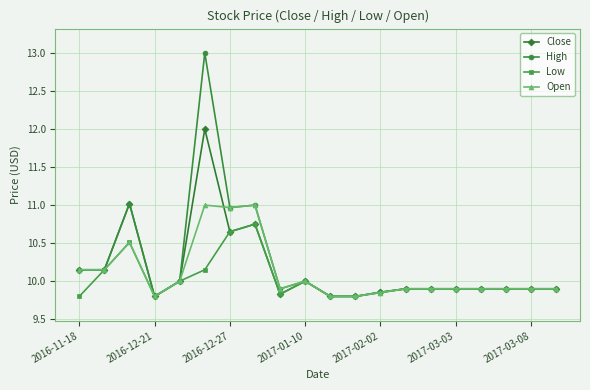

What is the difference between the maximum and second lowest values in the Close series?

2.2